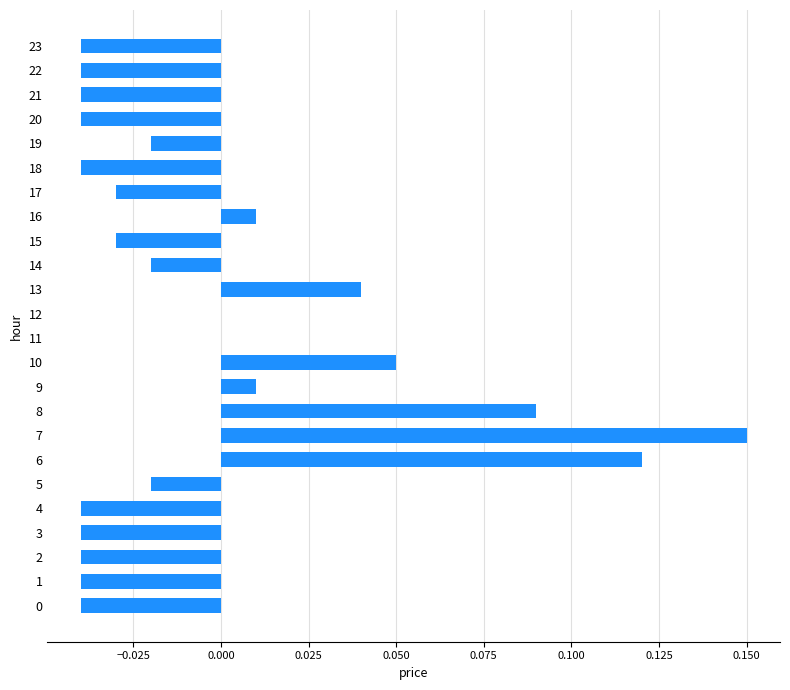

Are the bars horizontal?

Yes